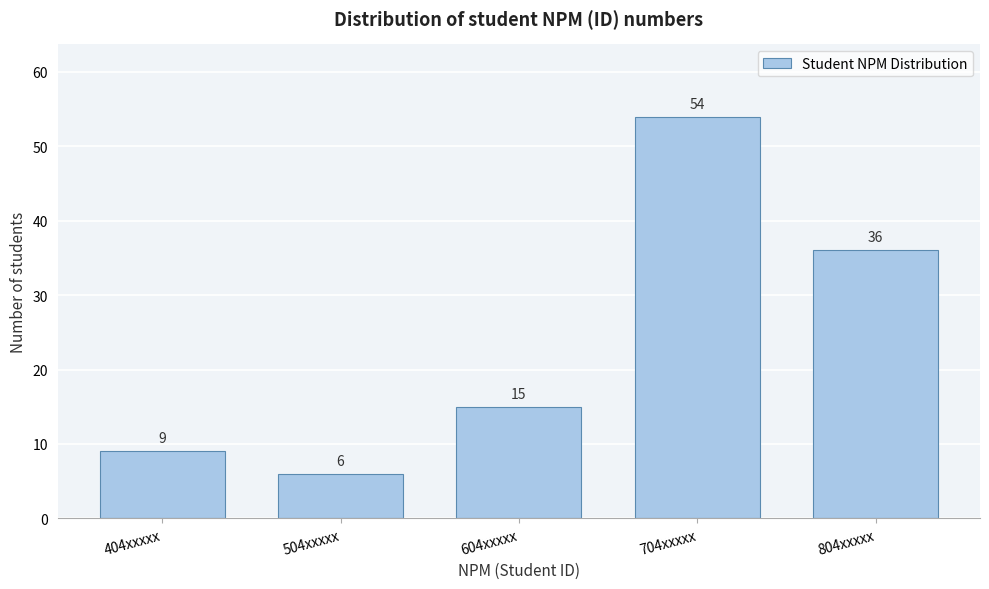

Reading left to right, transcribe all the data shown in this chart.

404xxxxx=9	504xxxxx=6	604xxxxx=15	704xxxxx=54	804xxxxx=36